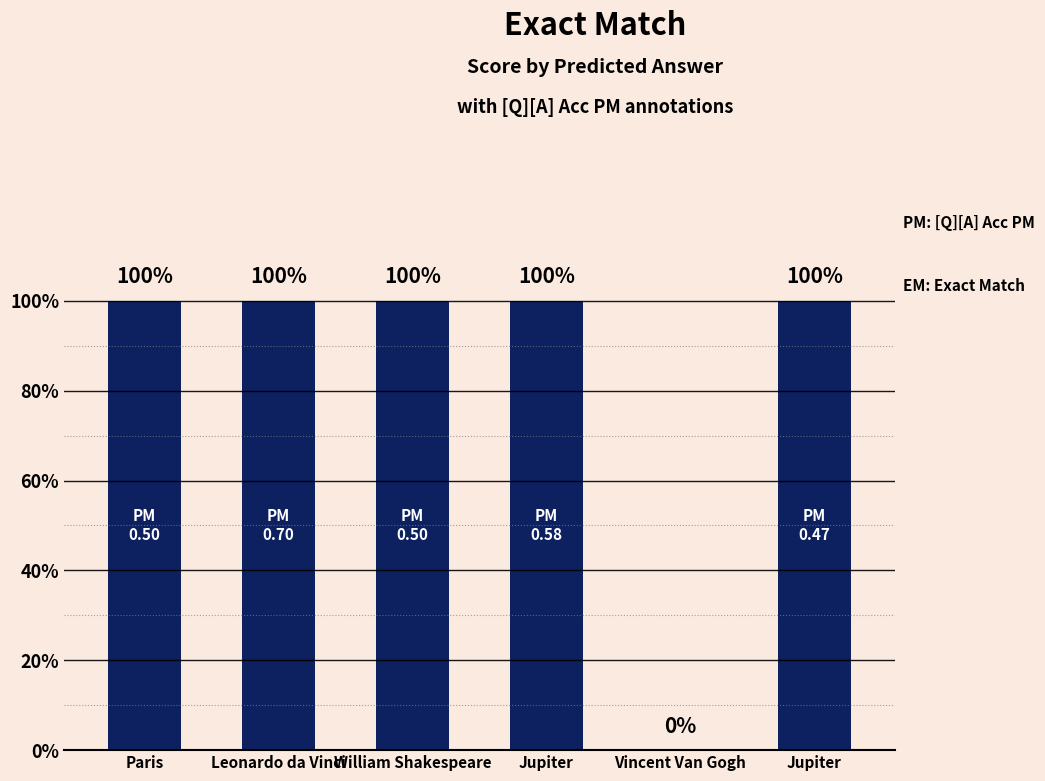

The chart shows a value of 0 at Leonardo da Vinci. True or false?

False